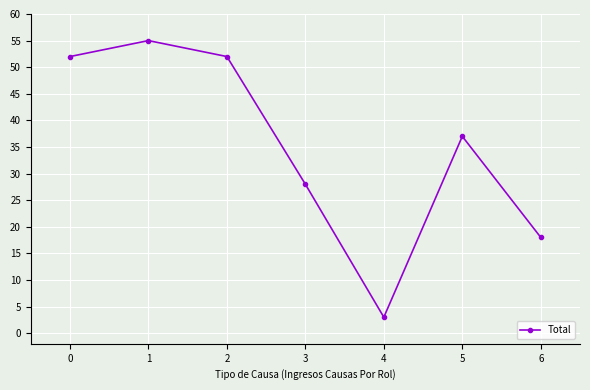

Which category has the lowest value across all series?

4